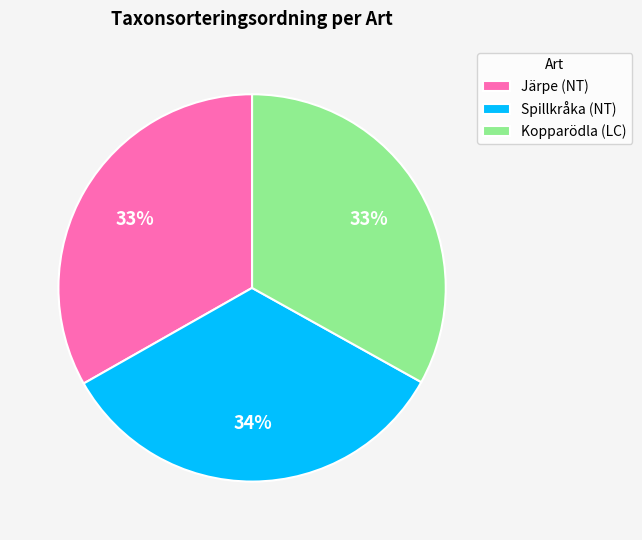

How many segments does this pie chart have?

3